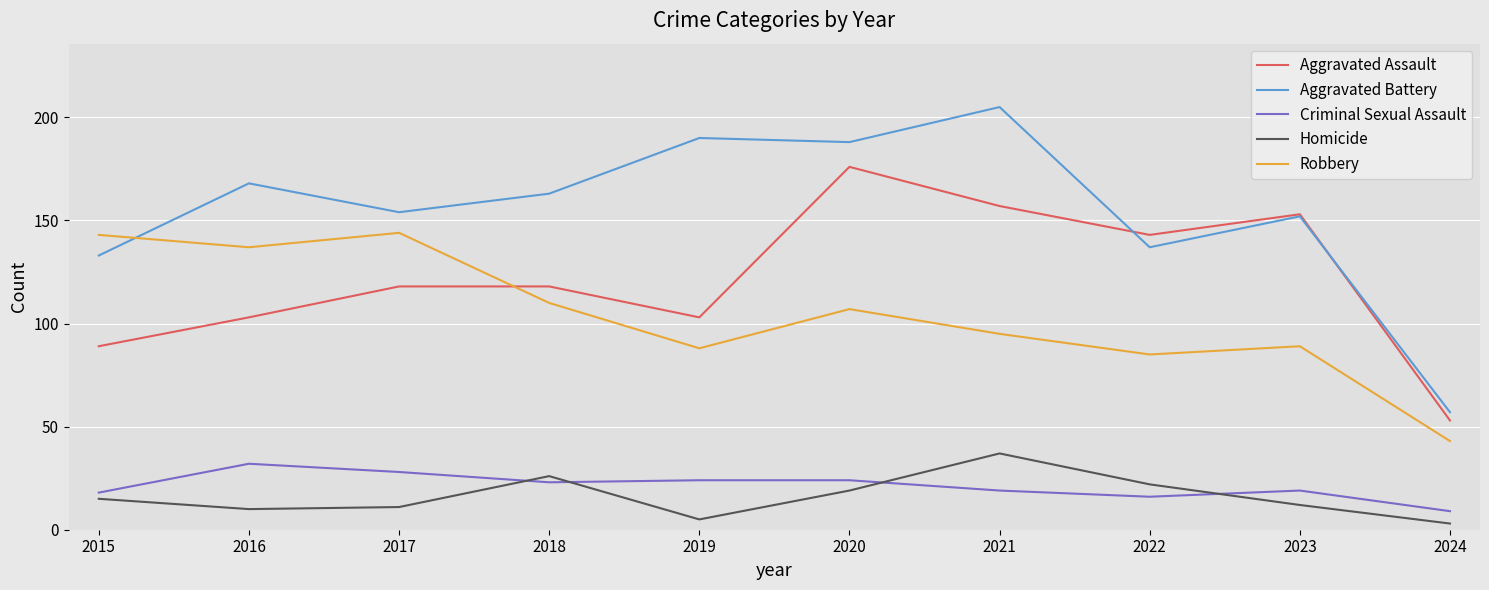

At which category does Criminal Sexual Assault reach its first local peak?

2016